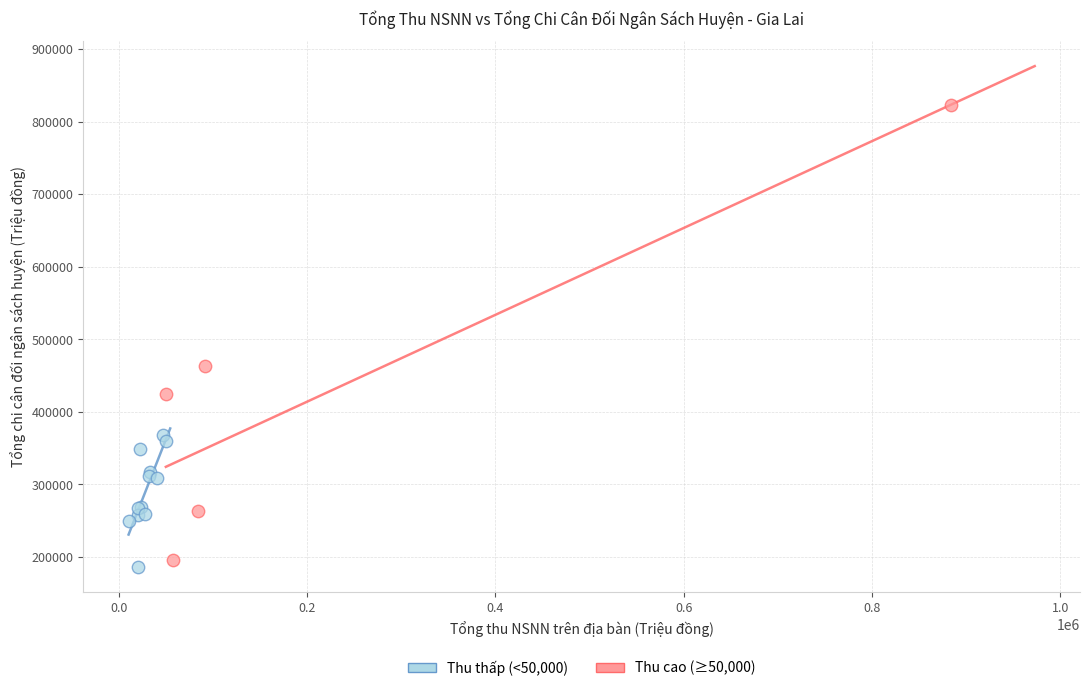

Which series contains the highest Y value?

Thu cao (≥50,000)